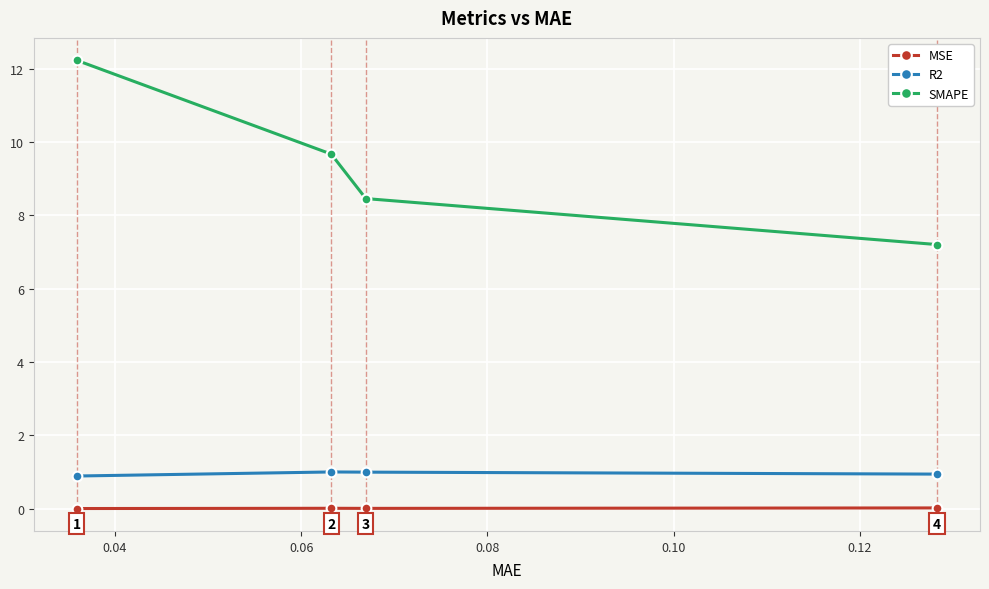

What is the minimum value for SMAPE?

7.2